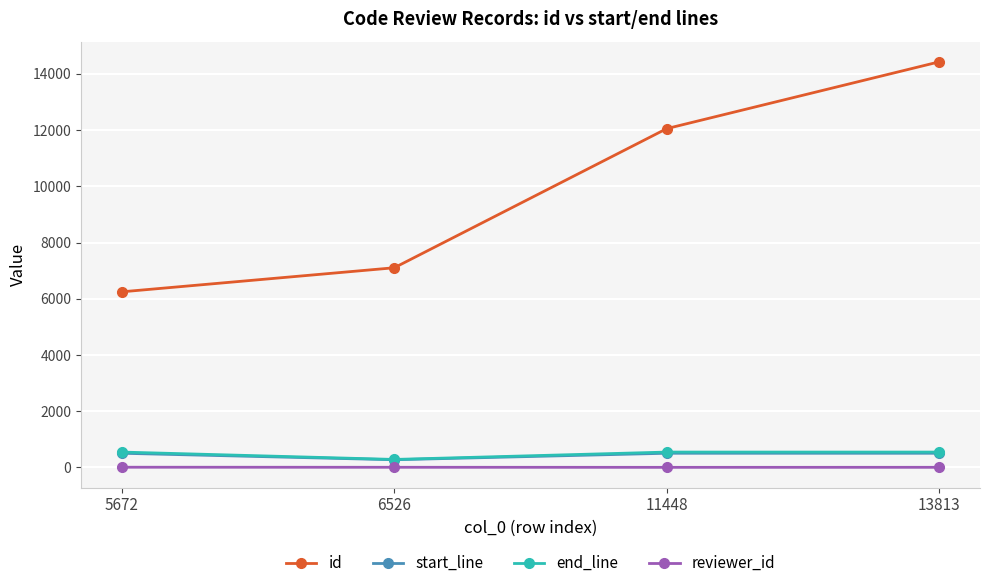

Which series has the widest spread of values?

id